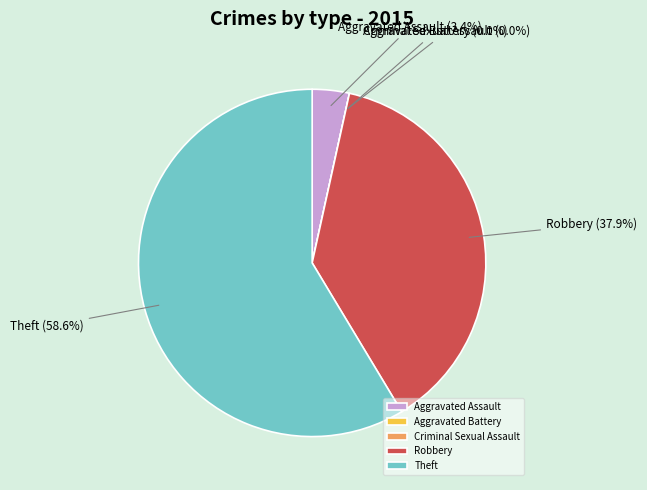

To the nearest percent, what is the difference between the Theft and Aggravated Battery slice percentages?

59%